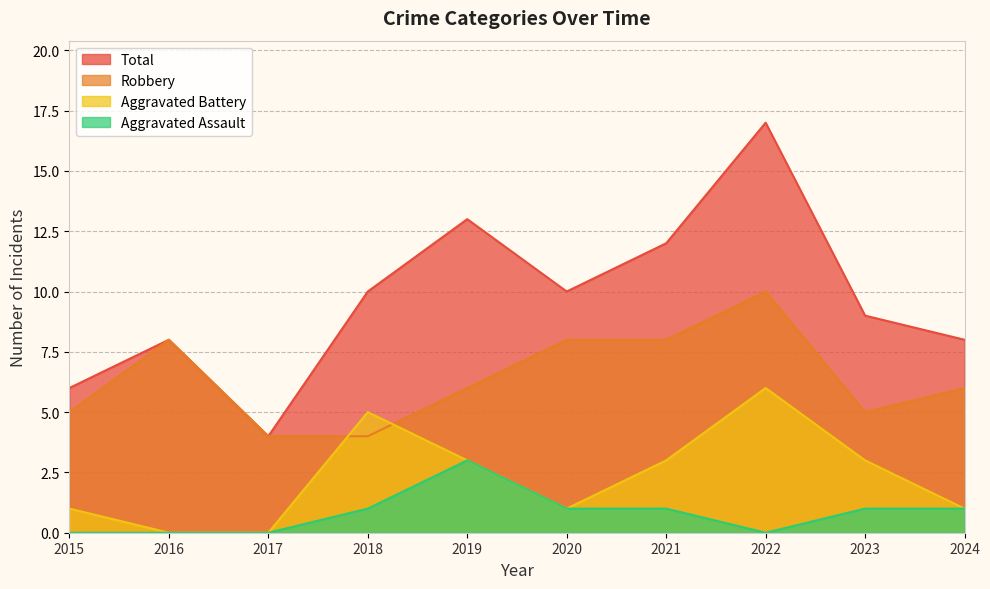

Read the Aggravated Assault value at 2023.

1